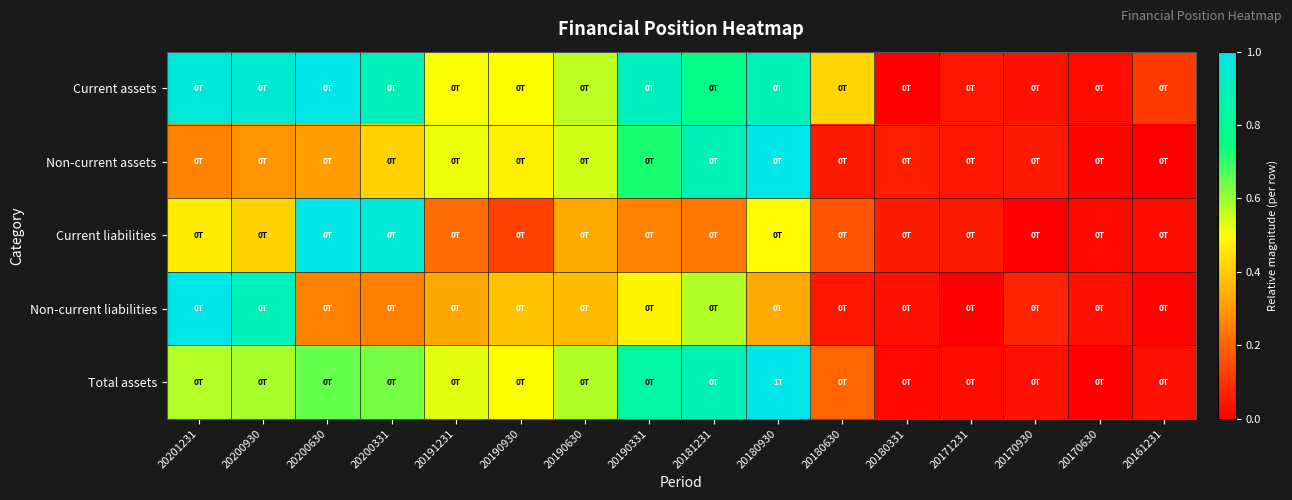

Between 20200630 and 20161231, which series saw the biggest shift?

Current liabilities